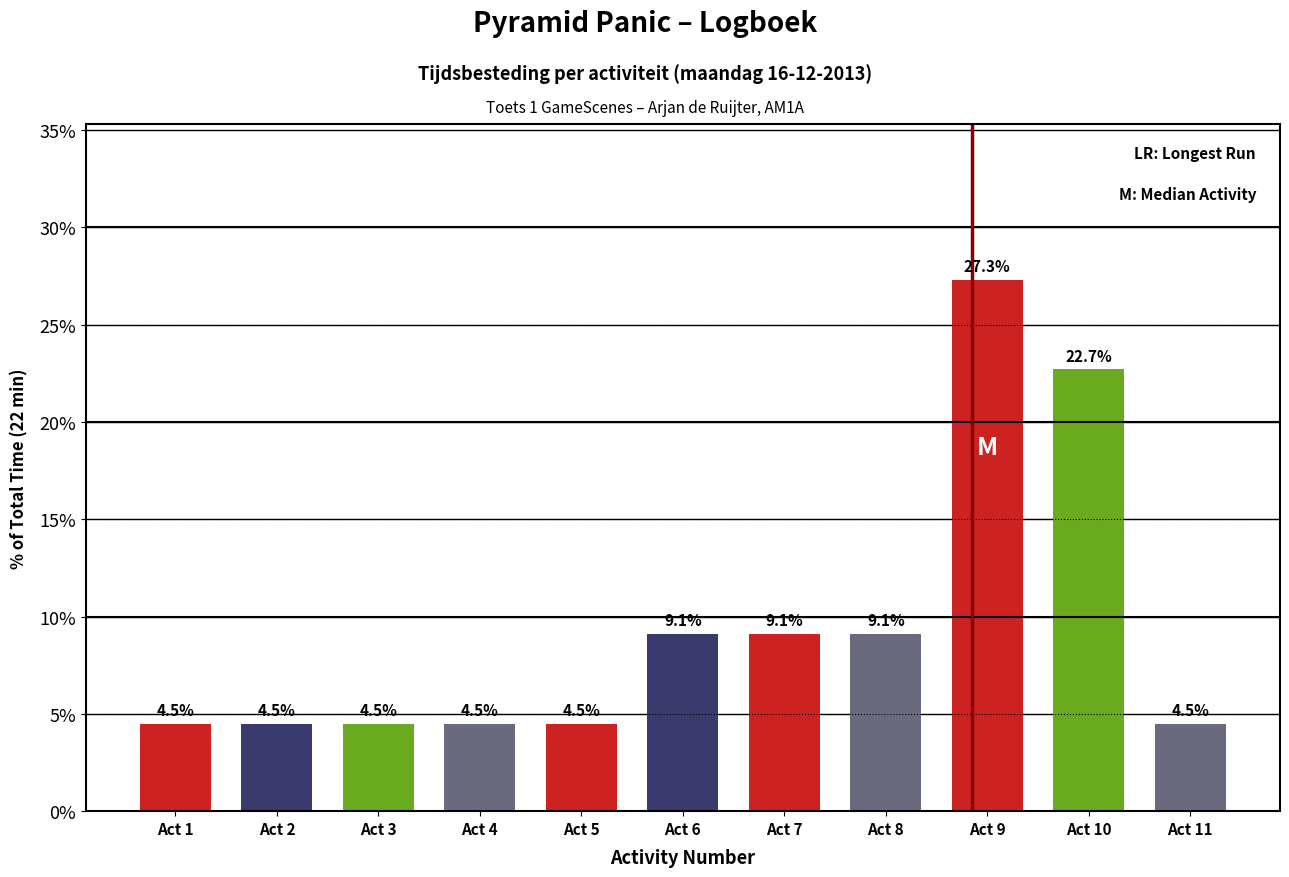

What is the difference between the second highest and minimum values?

18.2